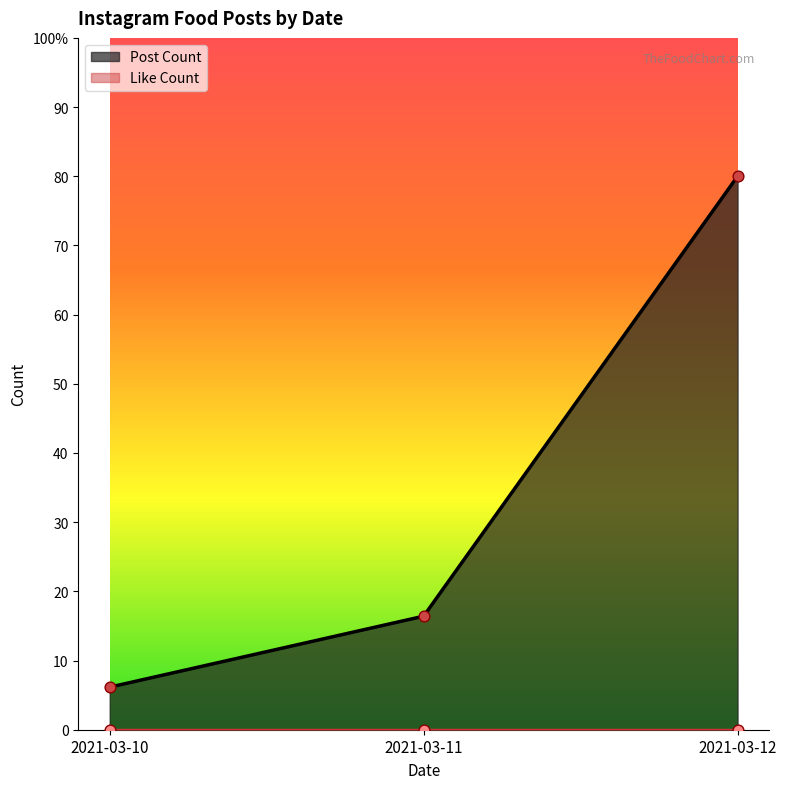

What is the ratio of the value at 2021-03-10 to the value at 2021-03-12?

0.1